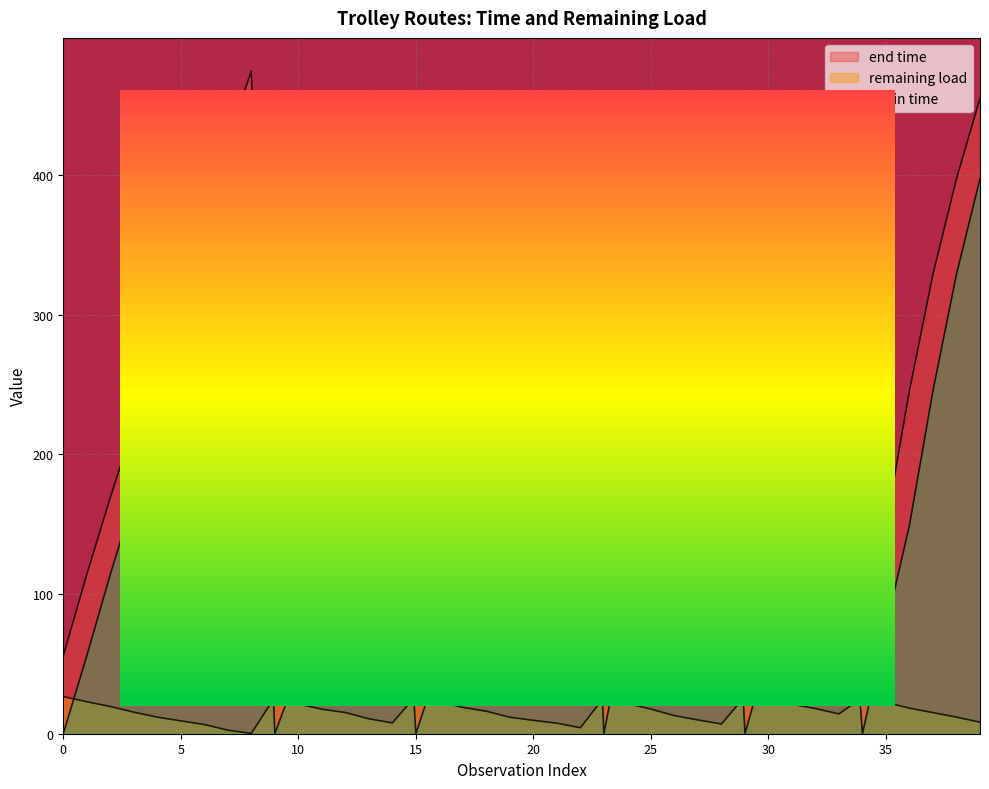

What are all the series names shown in the legend?

end time, remaining load, begin time